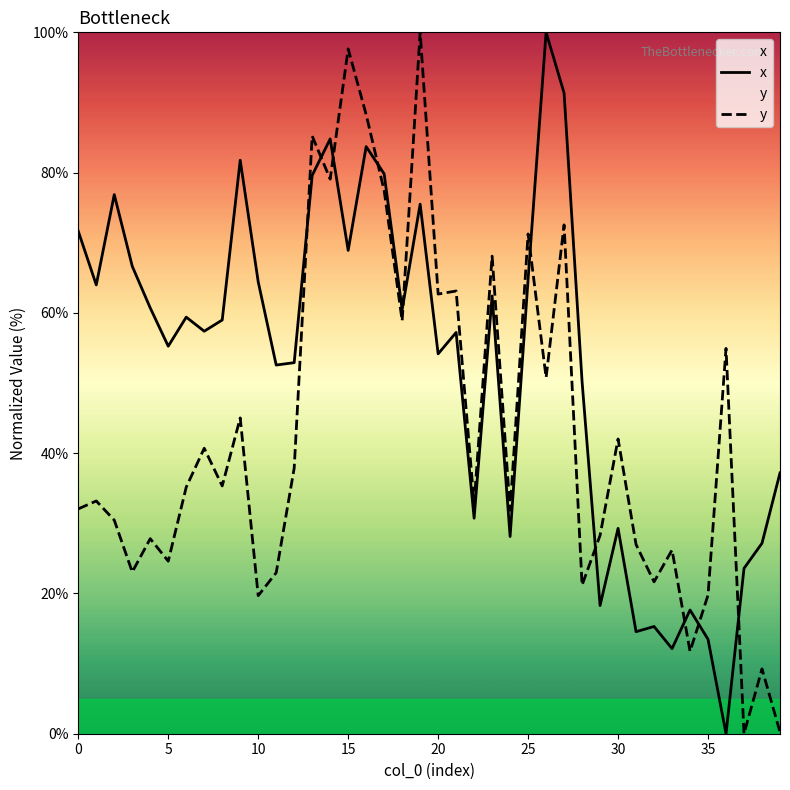

Rank the series by their average value, from highest to lowest.

x, y